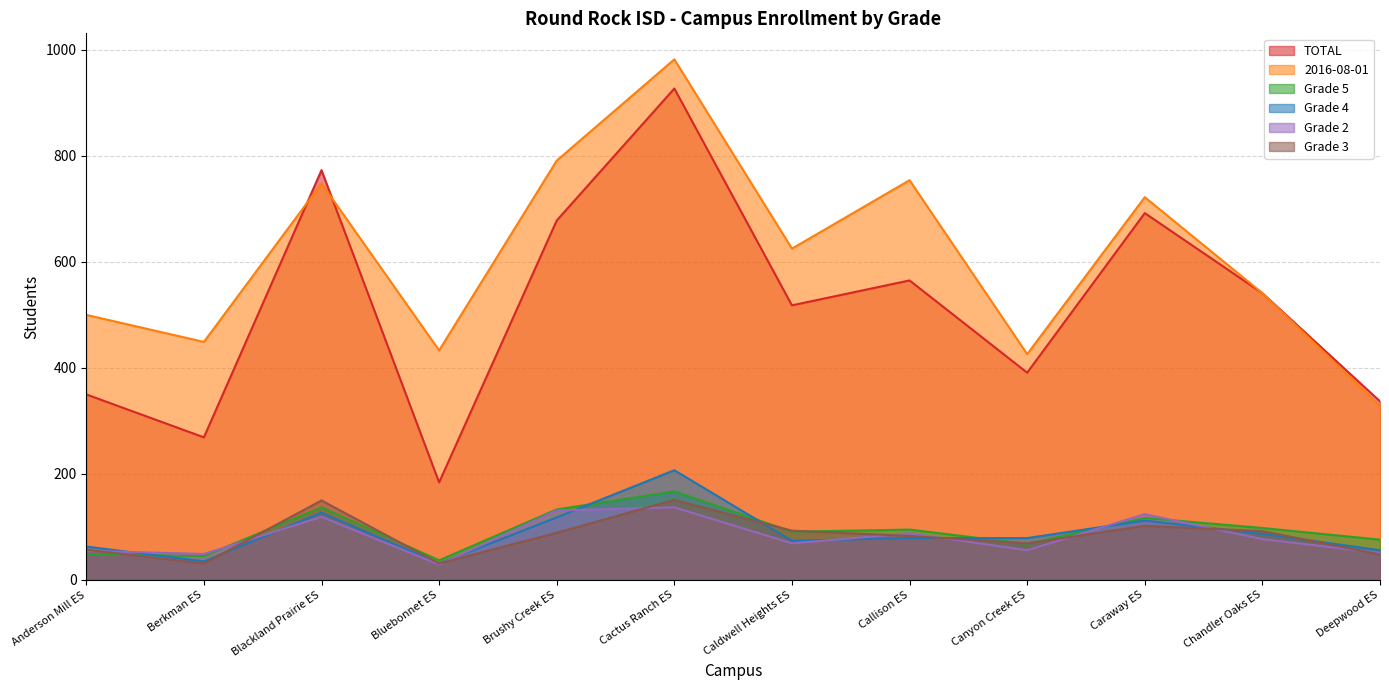

How many values in the 2016-08-01 series are below 625?

6